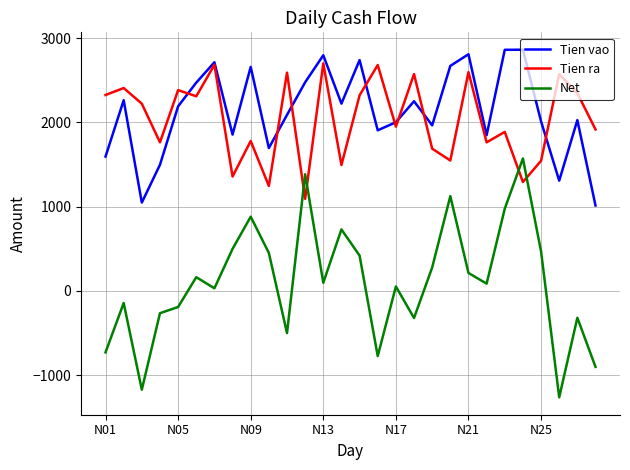

True or false: Net and Tien vao intersect in this chart.

False